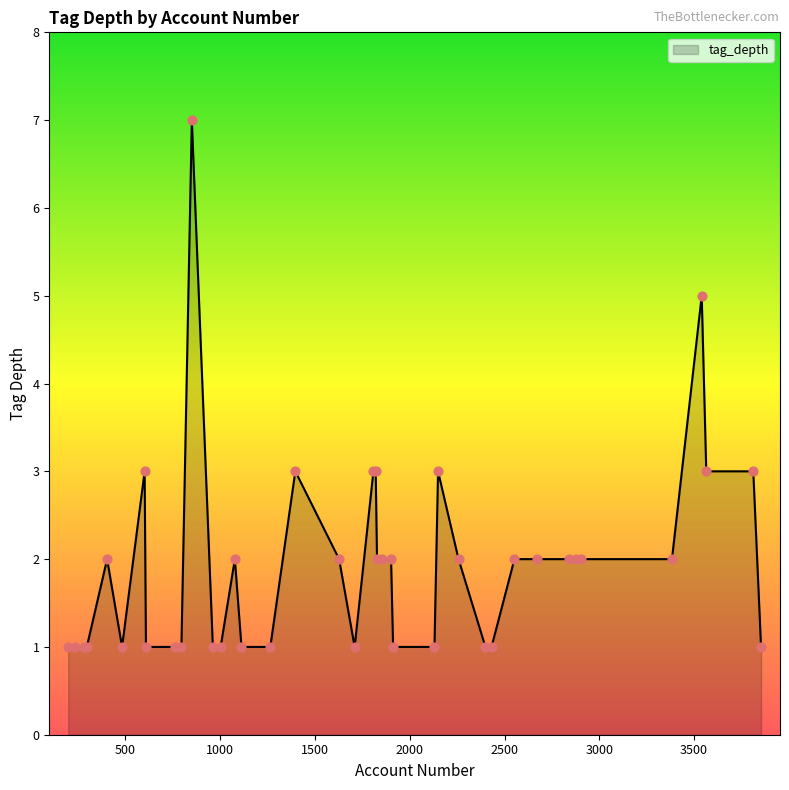

What is the difference between the maximum and minimum values?

6